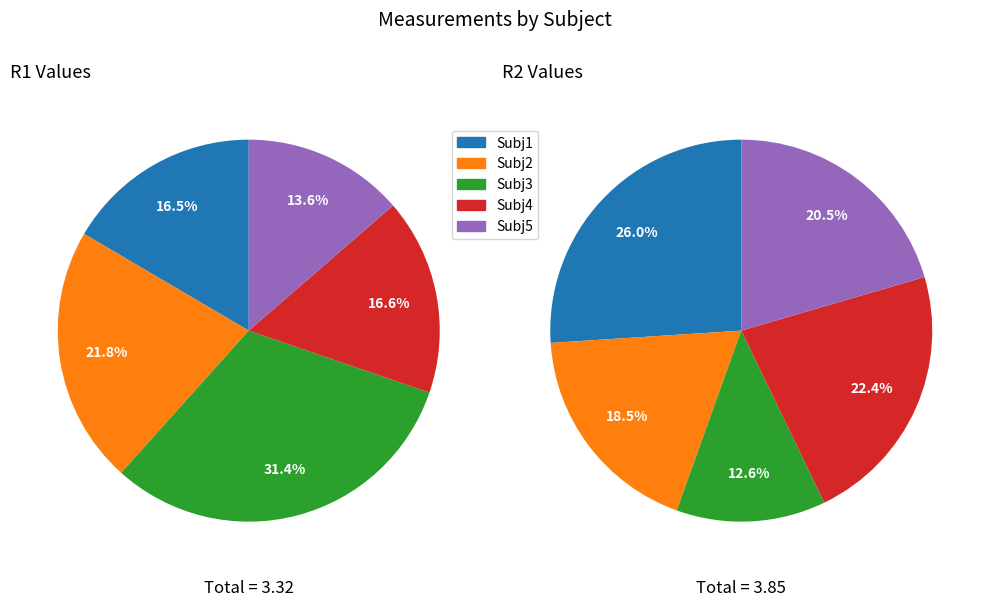

What is the difference between the highest and lowest values at Subj4?

0.3